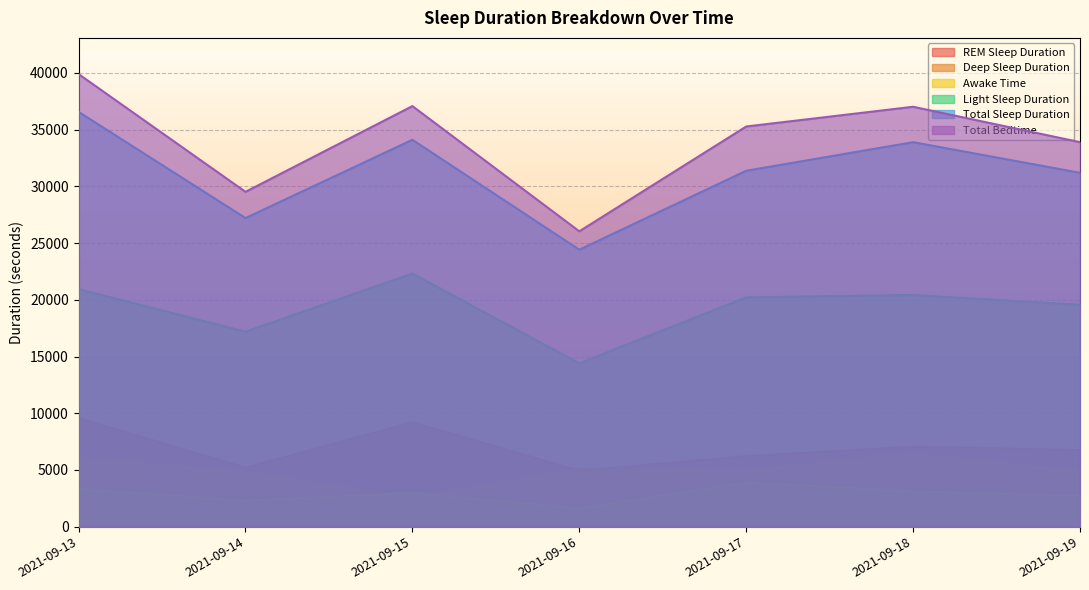

The value of Awake Time at 2021-09-16 is 1620. True or false?

True